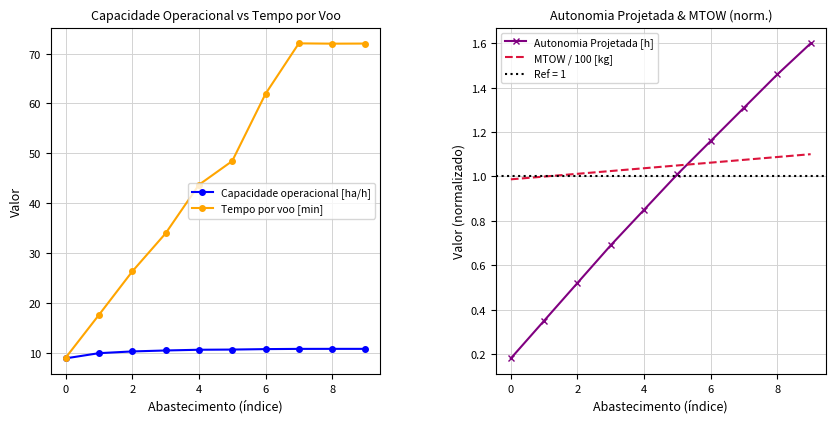

Read the Capacidade operacional [ha/h] value at 0.

8.8